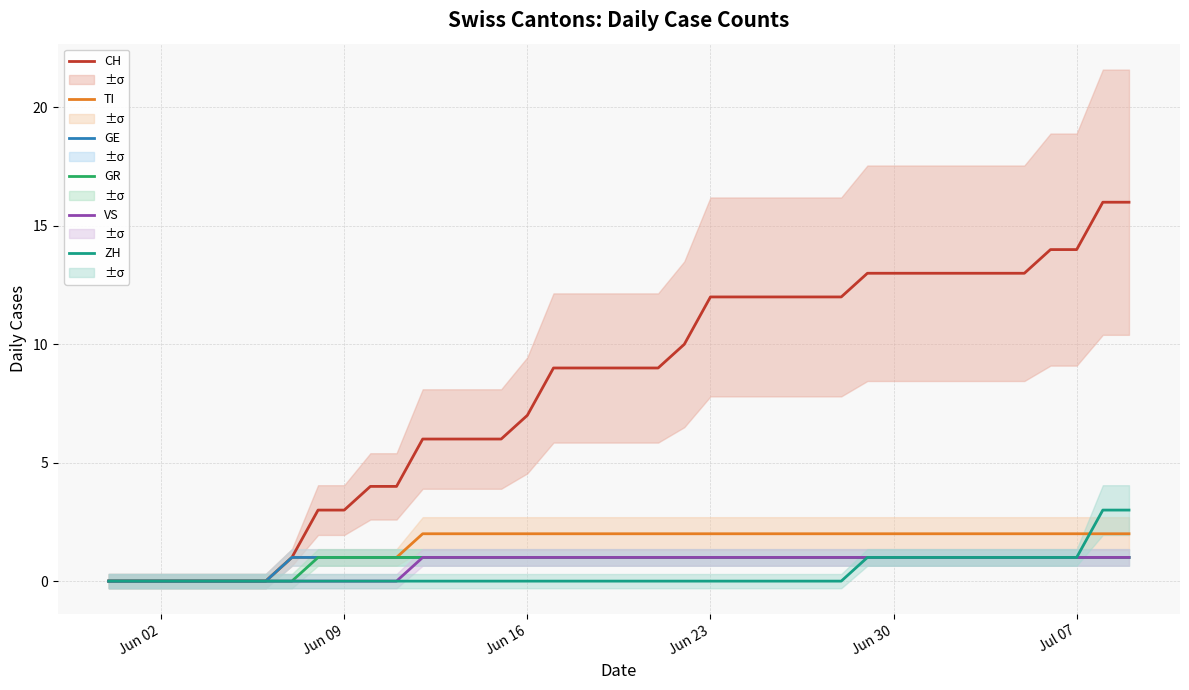

What is the maximum value for ZH?

3